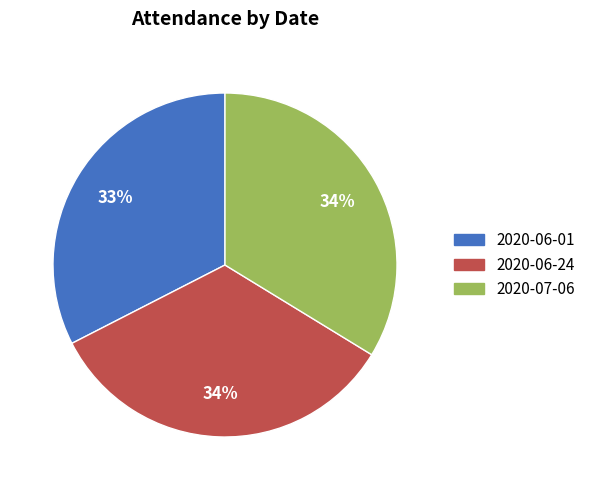

Is it true that 2020-07-06 is 34% of the pie?

True